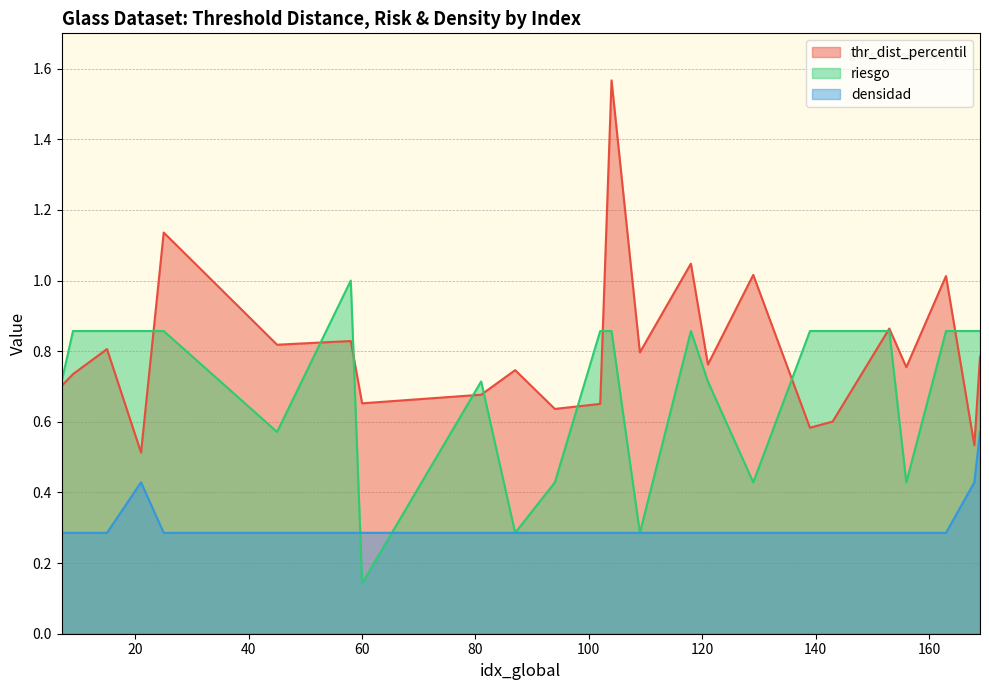

True or false: densidad has more than 0 points higher than both neighbors.

True